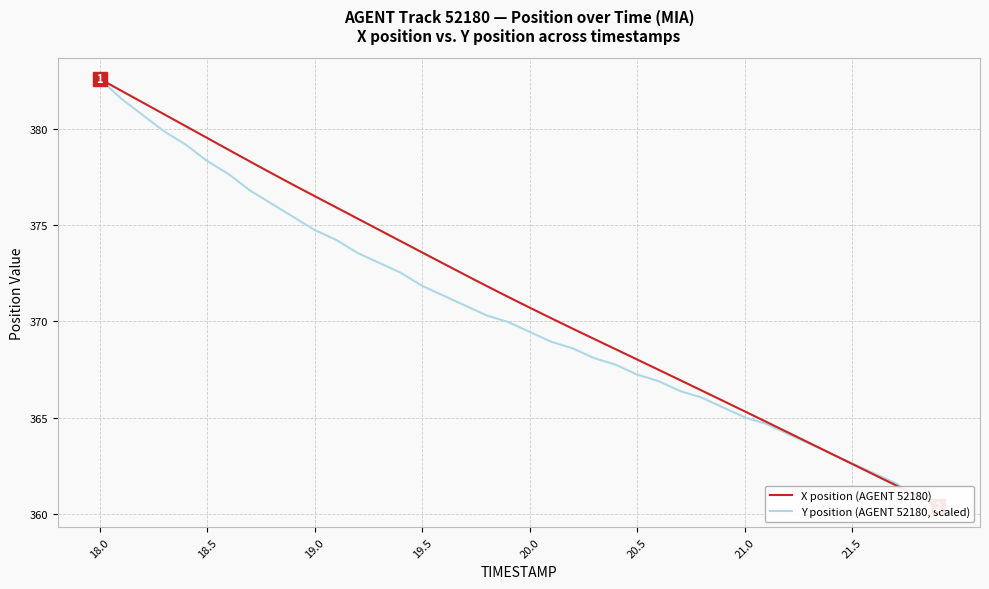

The X position (AGENT 52180) series shows 512.3 at 38. True or false?

False